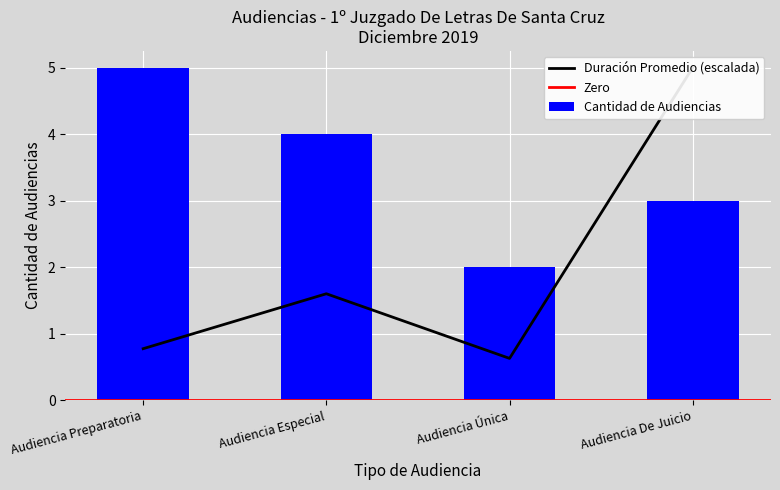

Reading left to right, what are all the values shown in this chart?

Cantidad de Audiencias: Audiencia Preparatoria=5.0	Audiencia Especial=4.0	Audiencia Única=2.0	Audiencia De Juicio=3.0
Duración Promedio en Minutos (MM): Audiencia Preparatoria=0.8	Audiencia Especial=1.6	Audiencia Única=0.6	Audiencia De Juicio=5.0